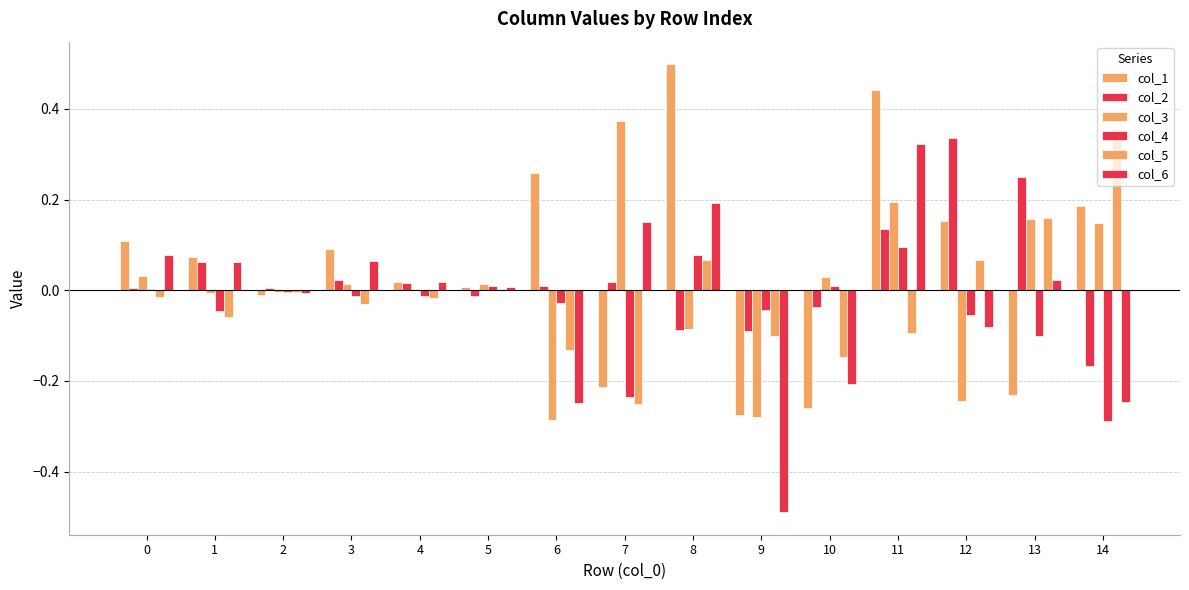

List the labels in order of col_1 value, smallest first.

9, 10, 13, 7, 2, 5, 4, 1, 3, 0, 12, 14, 6, 11, 8